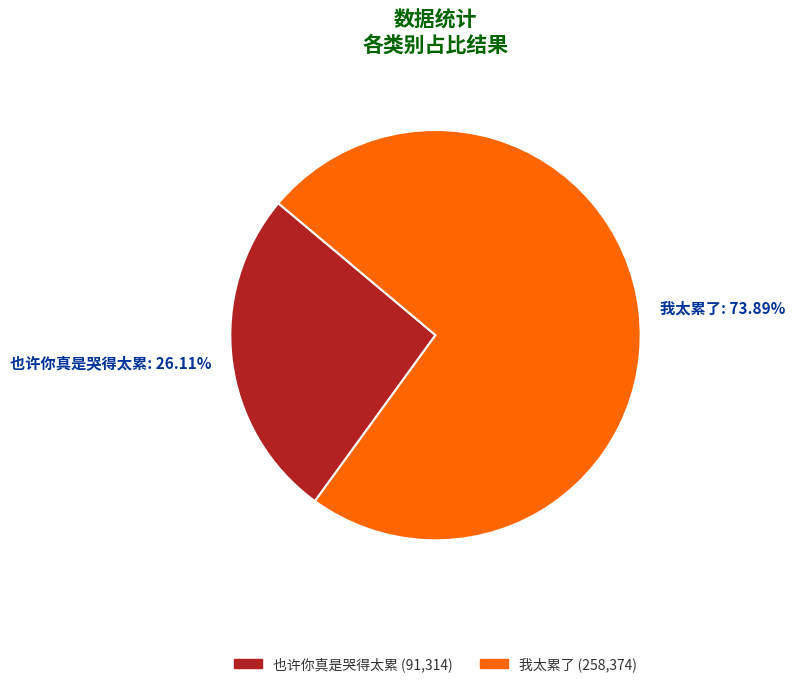

What is the largest slice in the pie chart?

我太累了